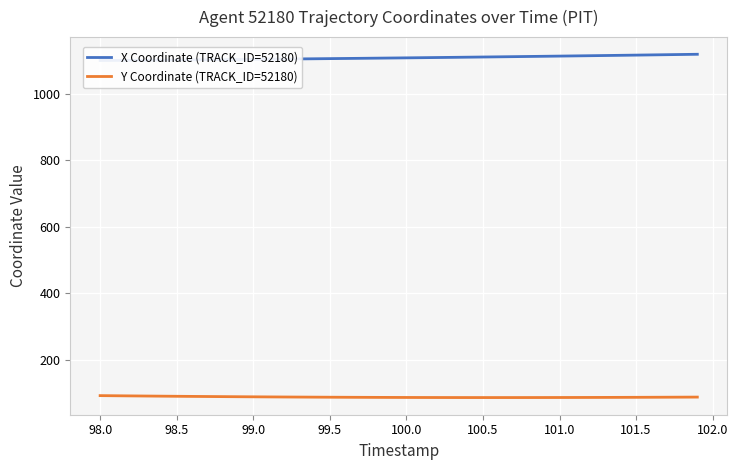

The Y Coordinate (TRACK_ID=52180) series shows 90.5 at 98.5. True or false?

True